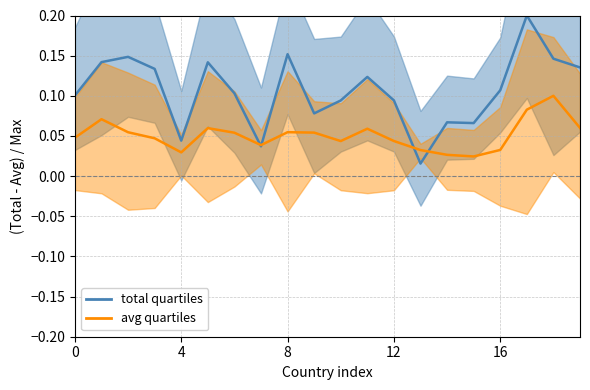

Which series has the largest total across all categories?

total pts line